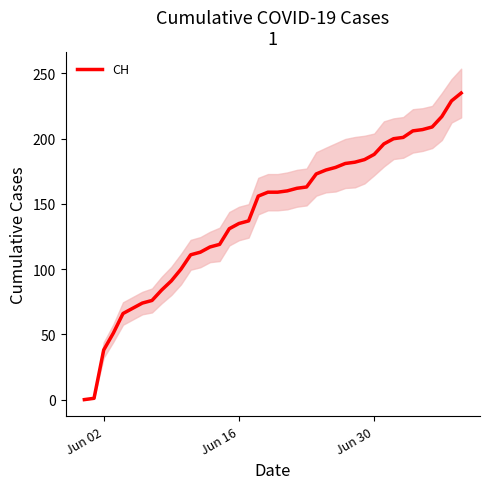

How many values exceed 159?

19